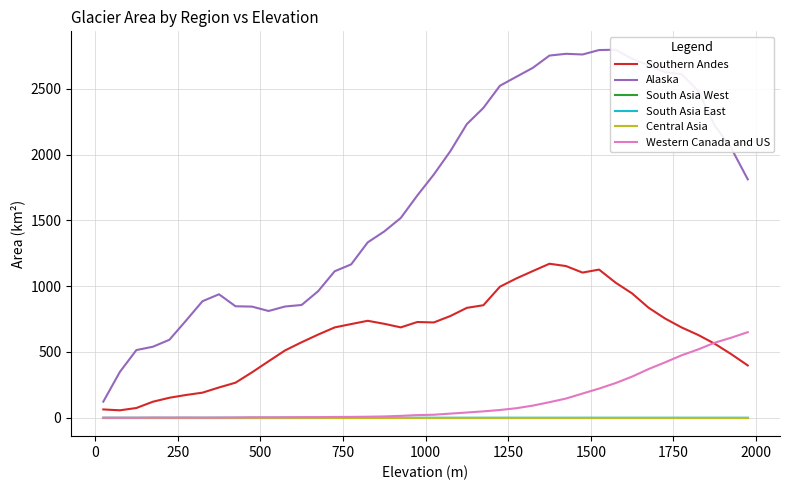

What is the difference between the maximum and minimum values in the Southern Andes series?

1113.6